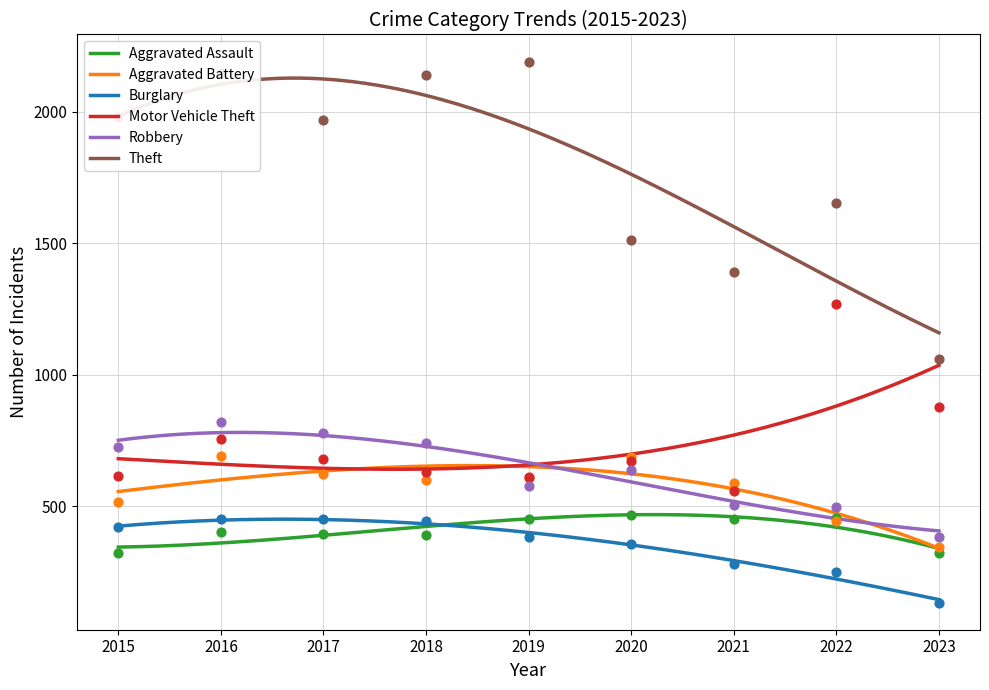

Which series has the largest Y range (max minus min)?

Theft